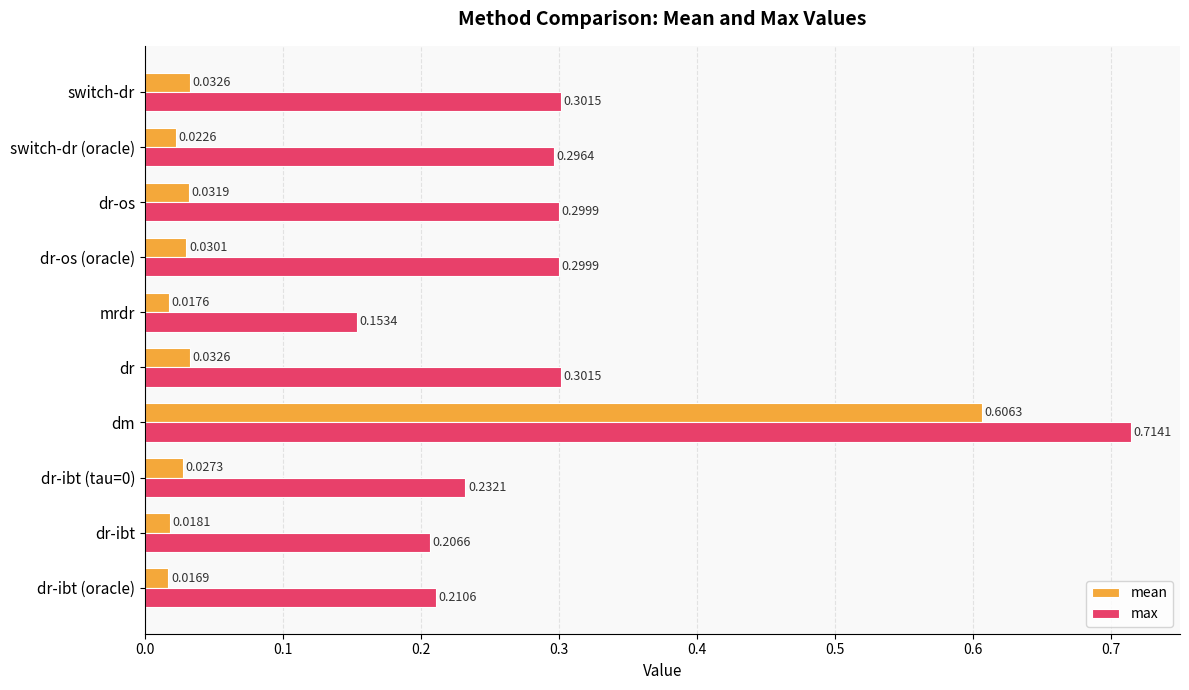

At which category is the sum across all series the highest?

dm